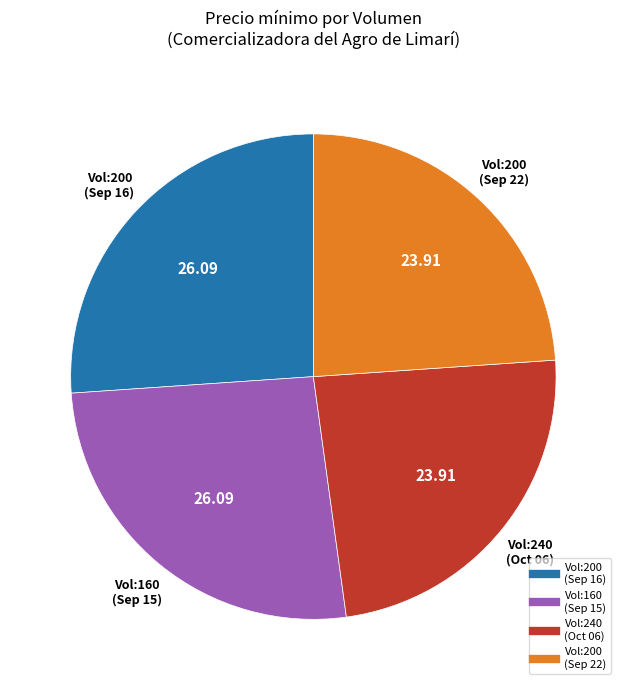

Is there a majority slice in this chart?

No